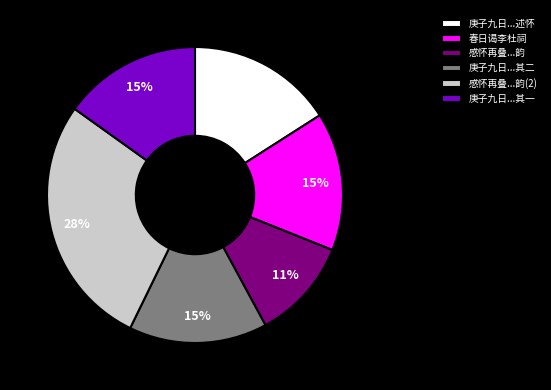

Which slice is the smallest?

感怀再叠...韵